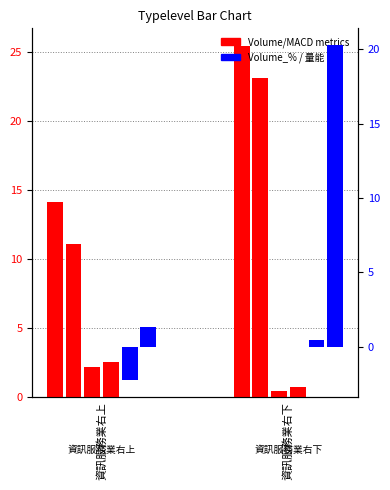

Read the Volume_Price_Change_sum value at 資訊服務業右下.

25.4